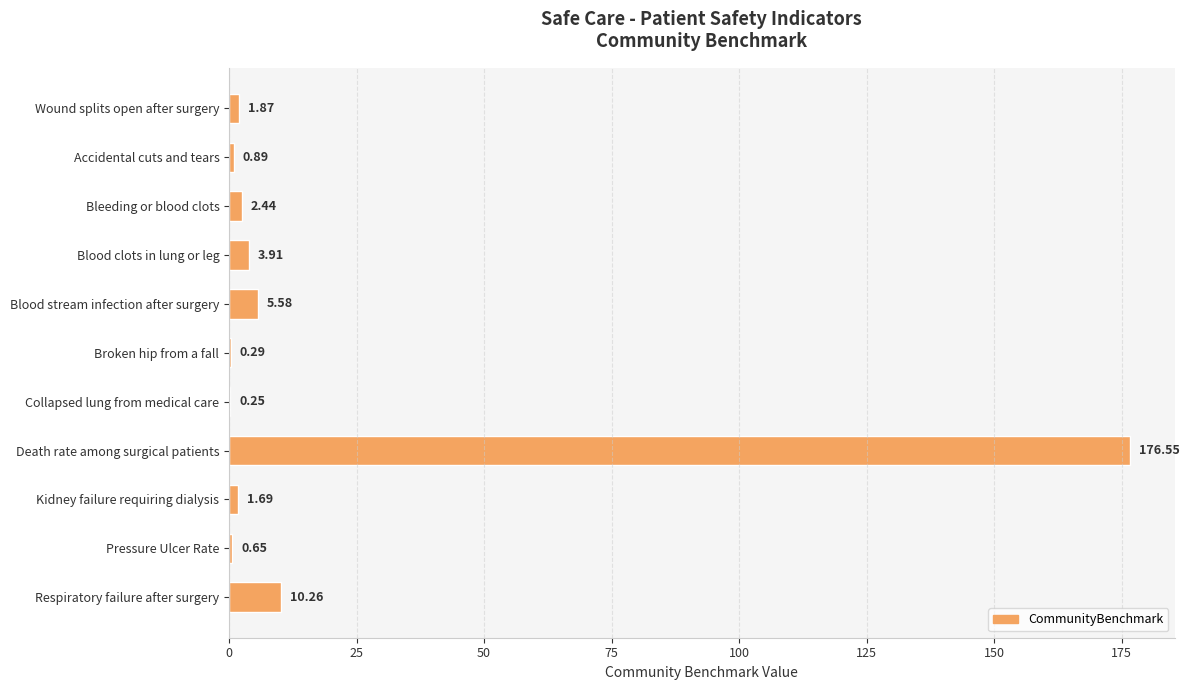

Which has a higher value, Wound splits open after surgery or Accidental cuts and tears?

Wound splits open after surgery